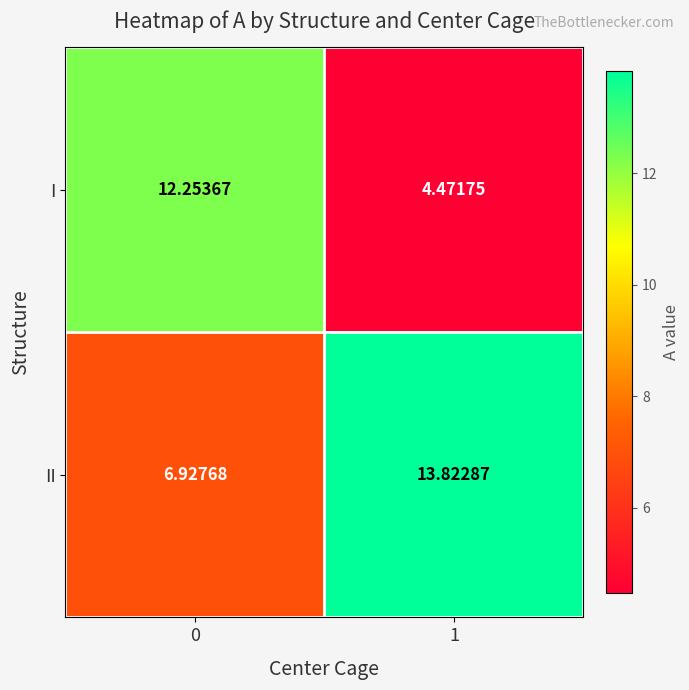

Rank the series at 1 from lowest to highest value.

I, II